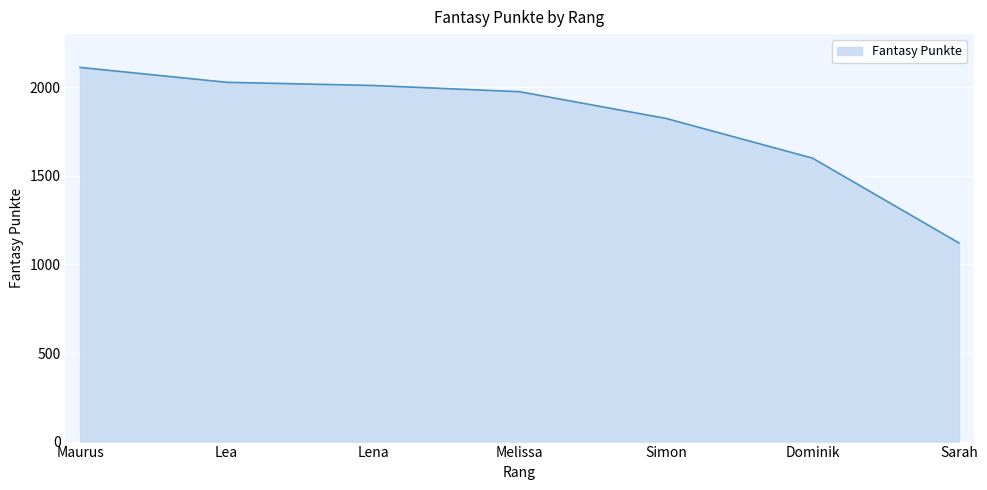

Where is the data nearest to the value 1616?

Dominik